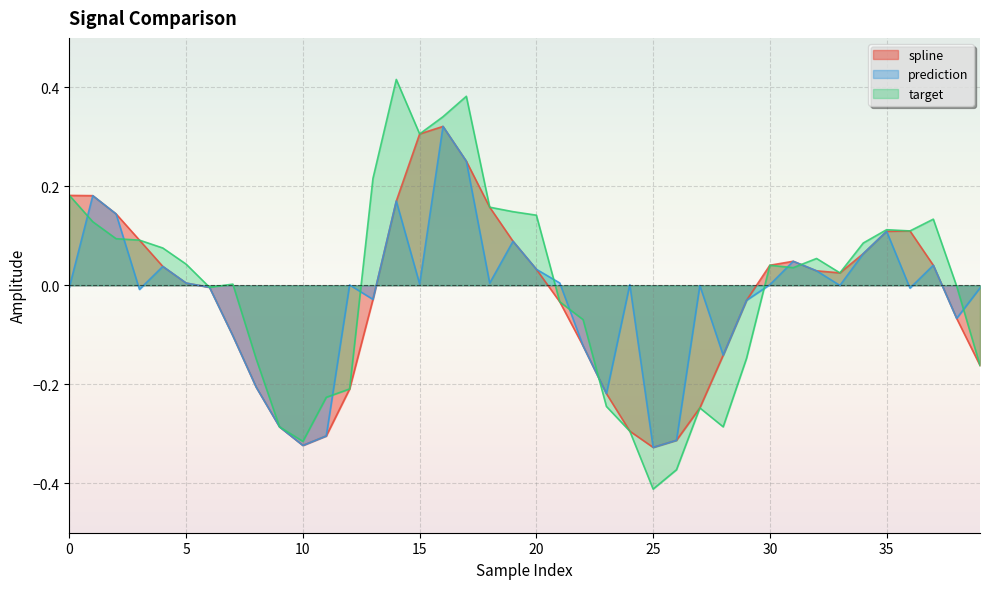

At how many categories does at least one series exceed 0?

26